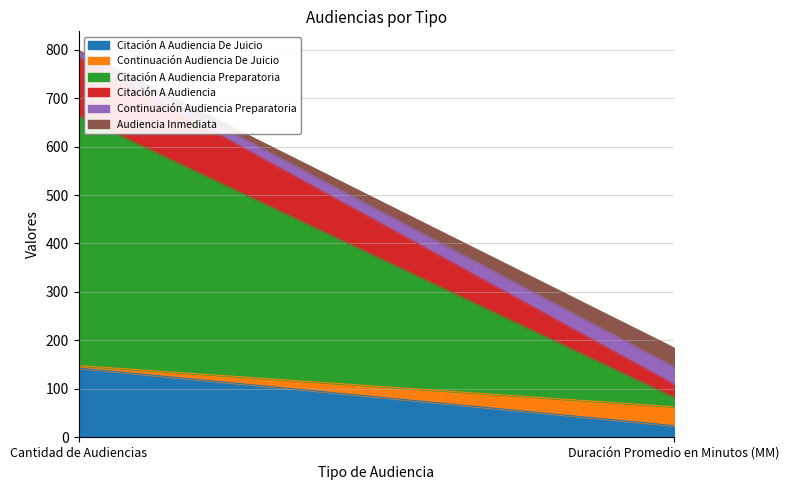

The Audiencia Inmediata series shows 1 at Cantidad de Audiencias. True or false?

True